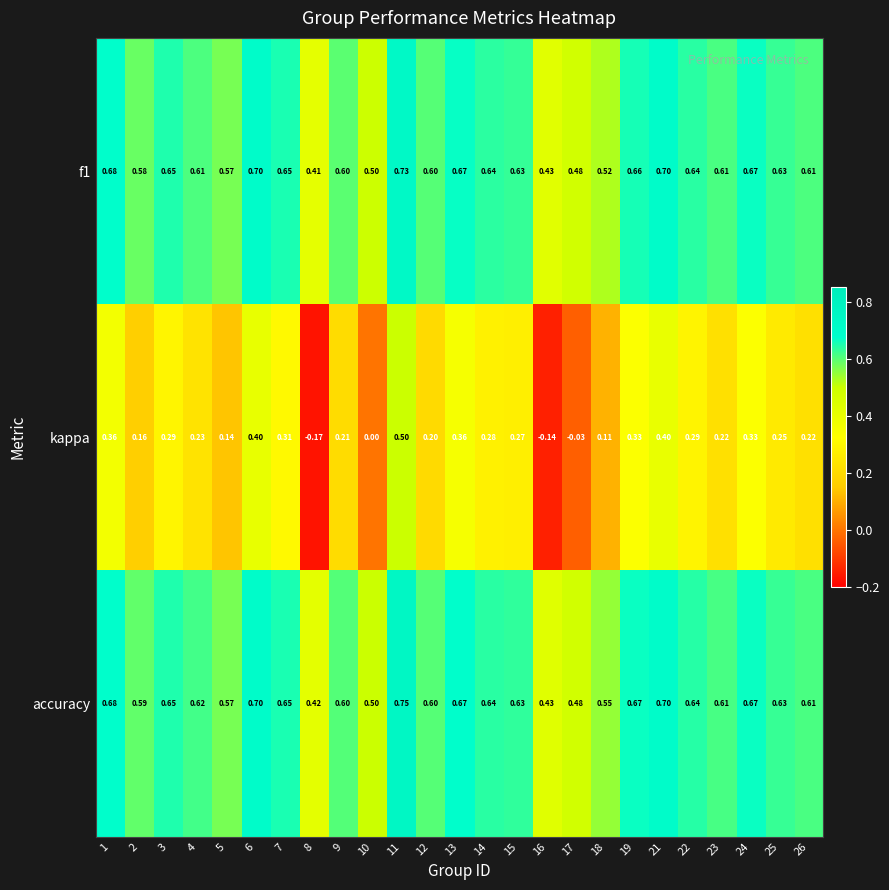

Which series changed the most between 1 and 6?

kappa